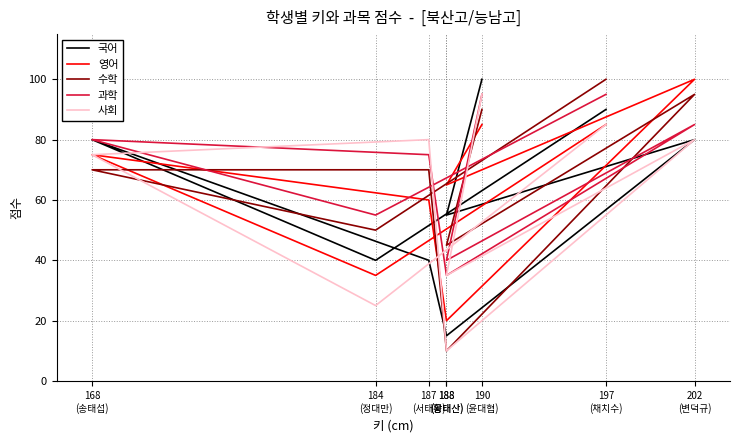

What is the total value across all series at 188
(황태산)?

90